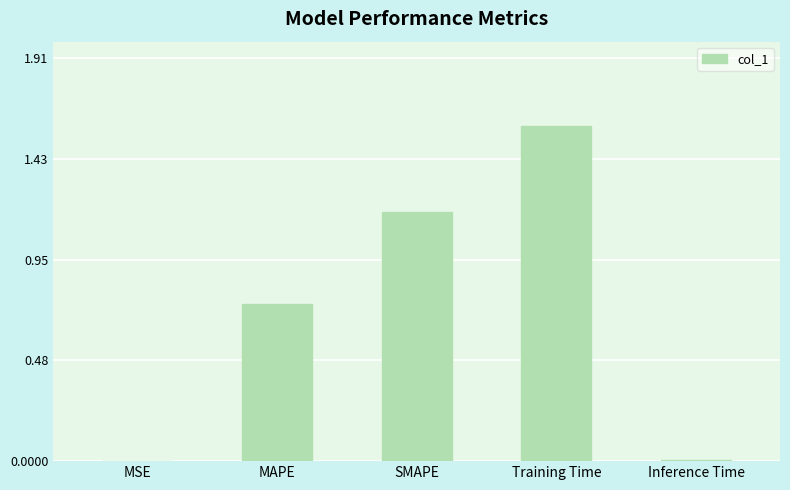

Between MAPE and Training Time, which is larger?

Training Time